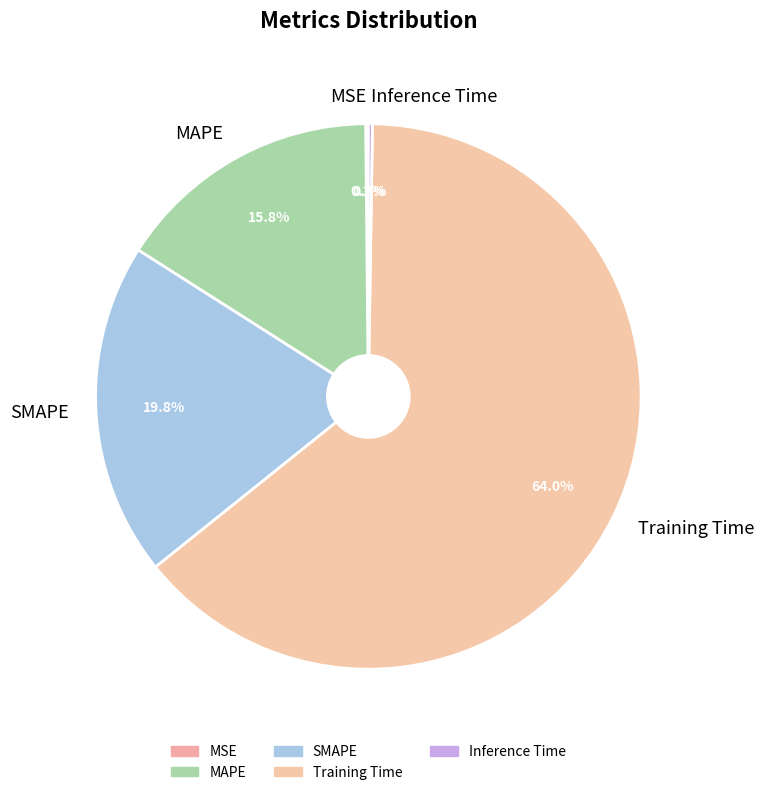

Is it true that SMAPE is 14% of the pie?

False